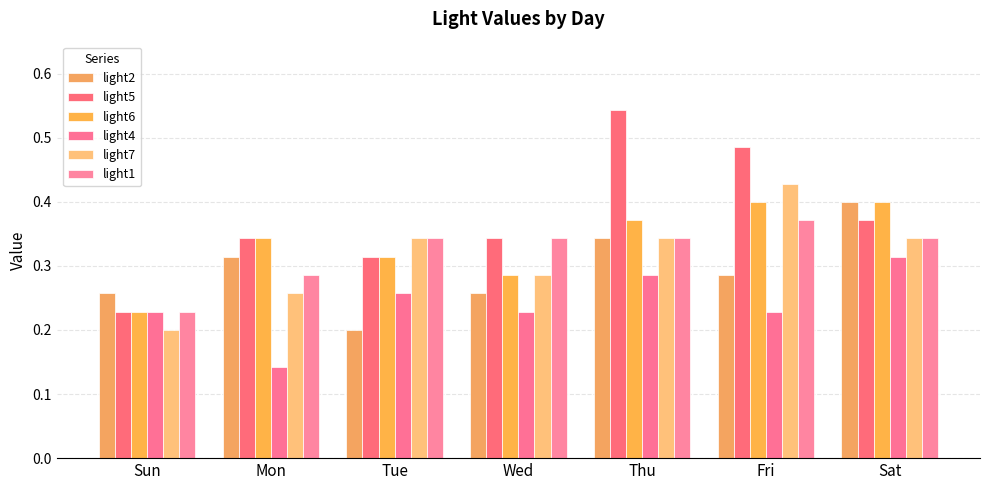

Which series has the widest spread of values?

light5